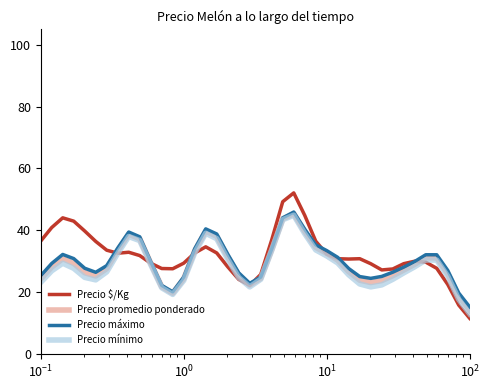

What are all the series names shown in the legend?

Precio $/Kg, Precio promedio ponderado, Precio máximo, Precio mínimo